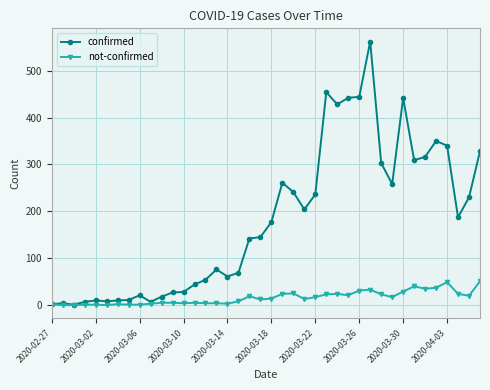

Which series has the largest total across all categories?

confirmed